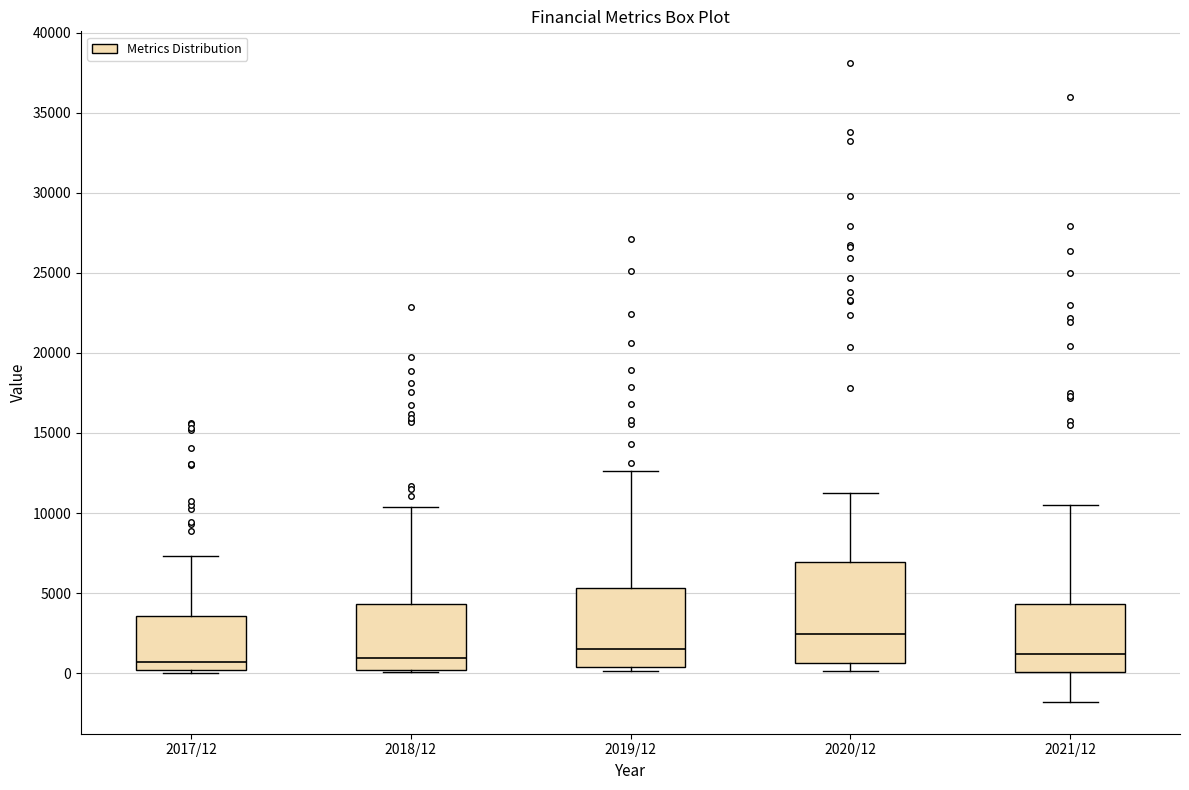

Comparing the boxes themselves (not the whiskers), which one is the tallest?

2020/12